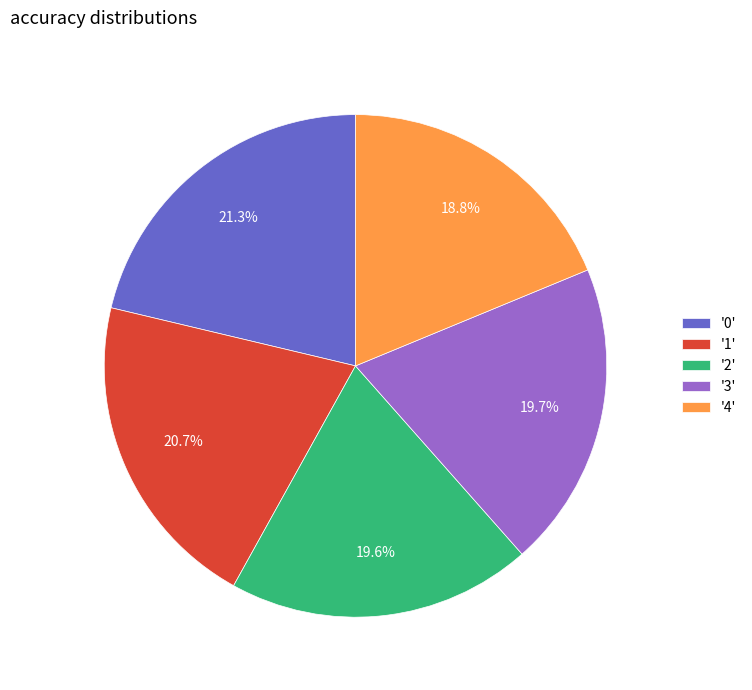

Between '0' and '2', which is larger?

'0'